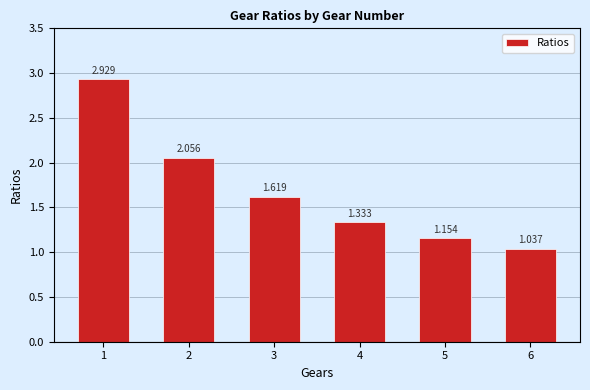

What is the difference between the maximum and minimum values?

1.9